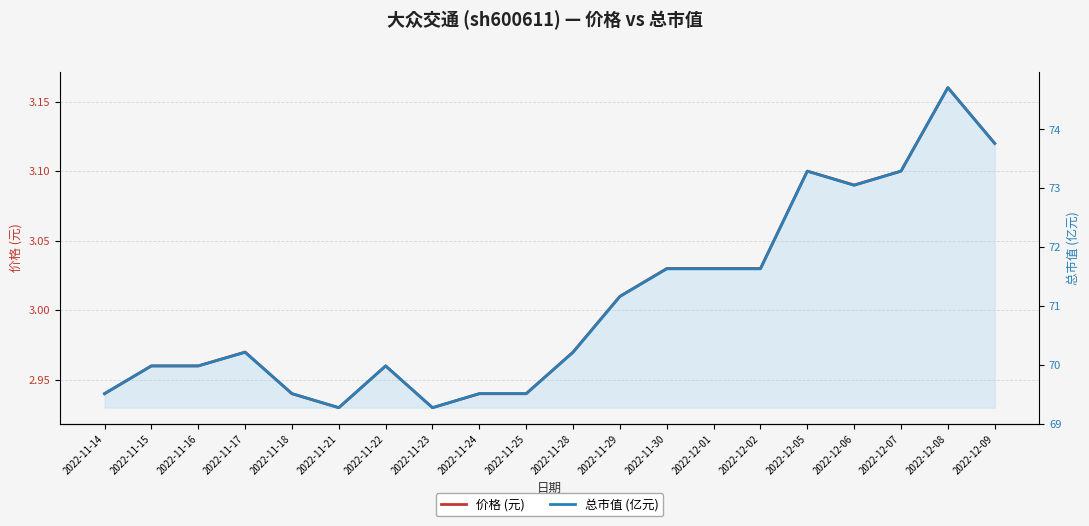

What is the total value across all series at 2022-11-18?

72.5